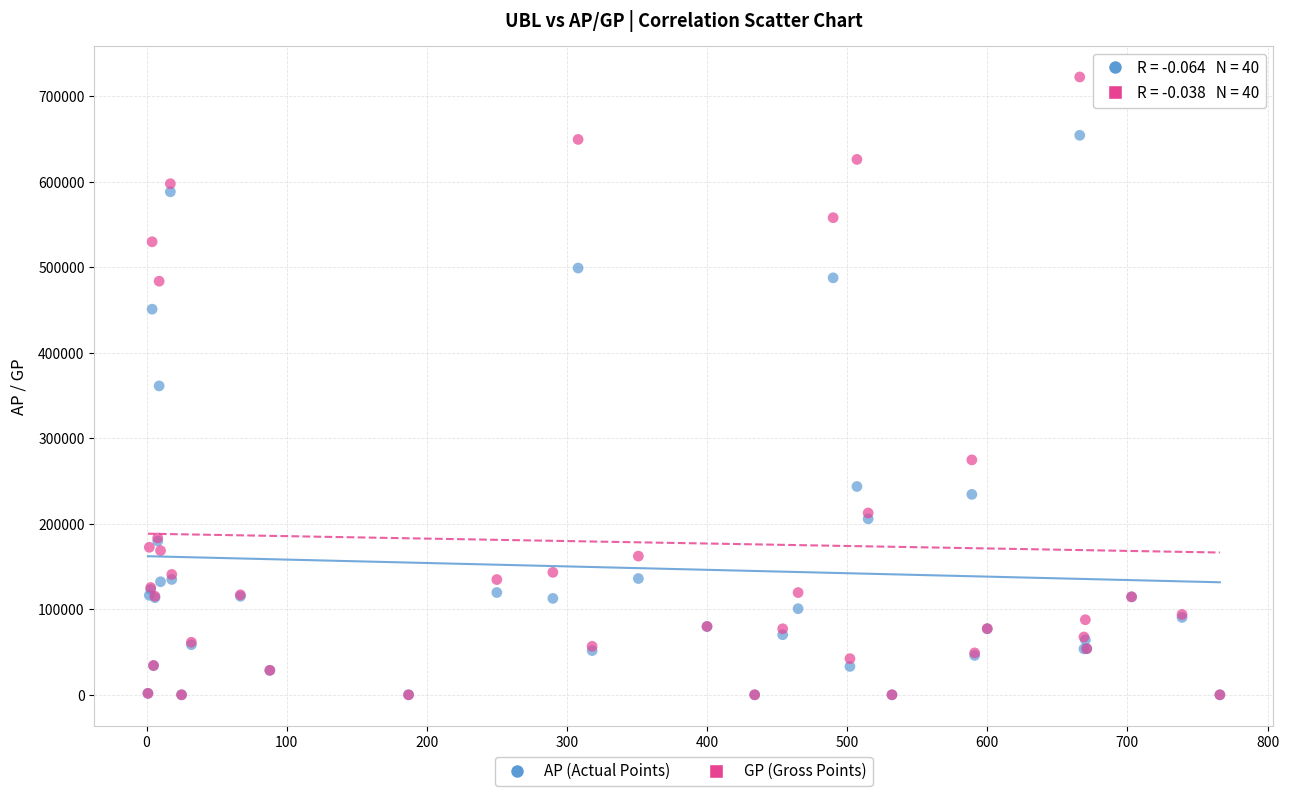

In the AP (Actual Points) series, what Y value is closest to 327128?

361188